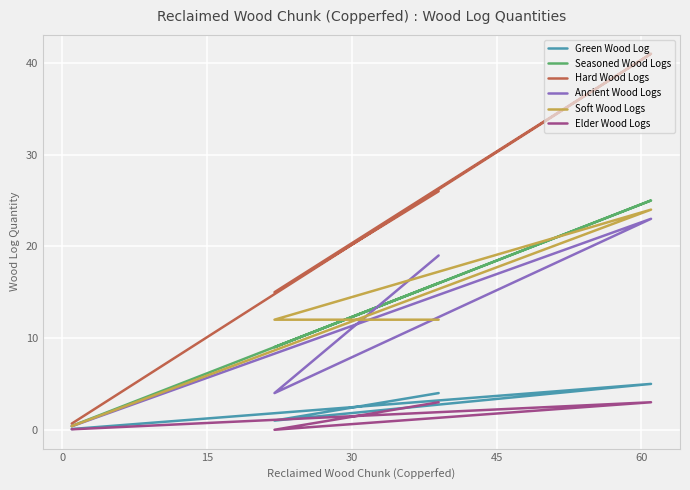

Which series has the largest range (max minus min)?

Hard Wood Logs